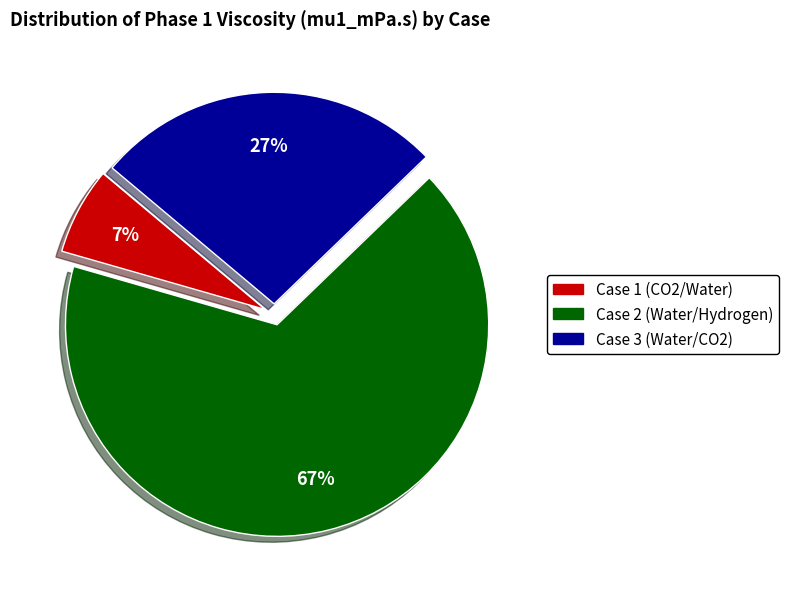

True or false: Case 3 (Water/CO2) accounts for 12% of the total.

False